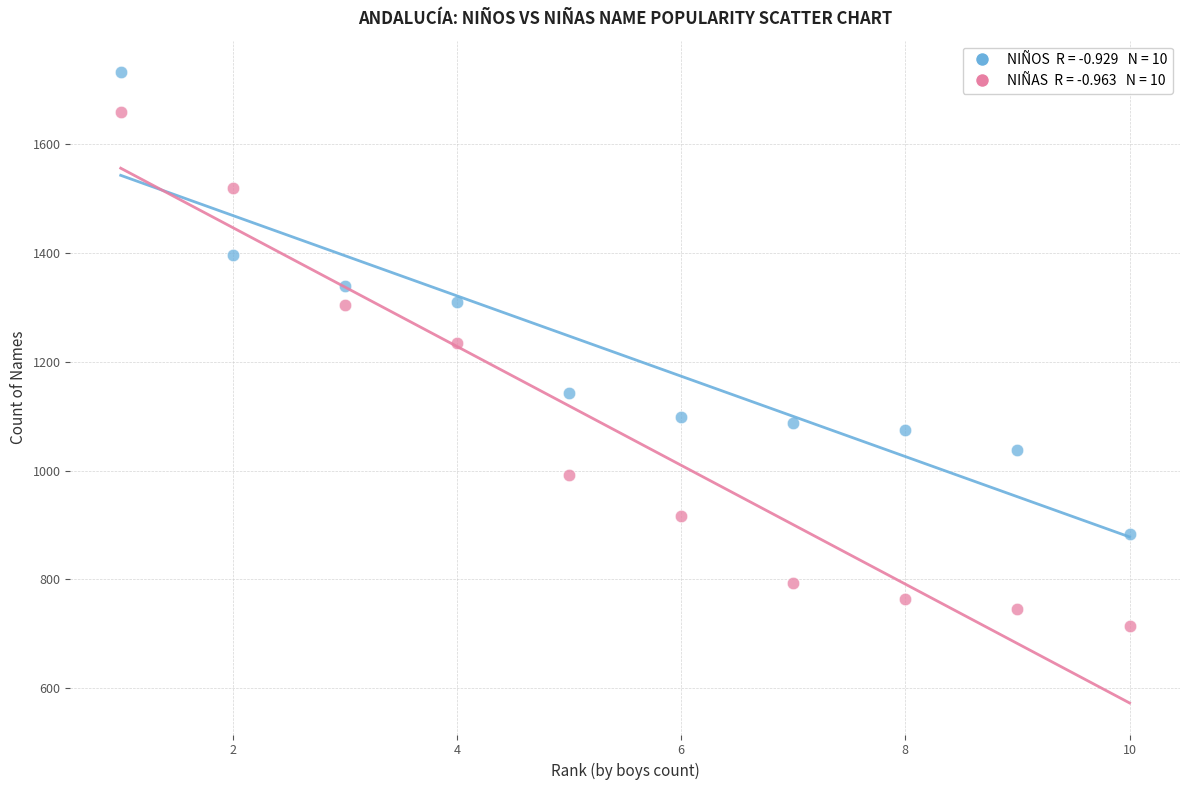

Across all data points, what is the range of X values (max minus min)?

9